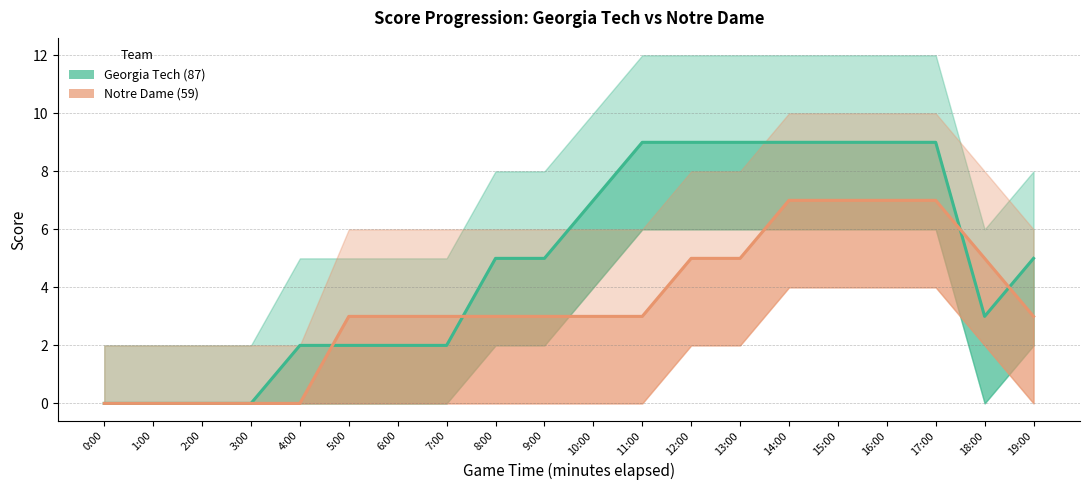

The value of Notre Dame (59) at 14:00 is 7. True or false?

True